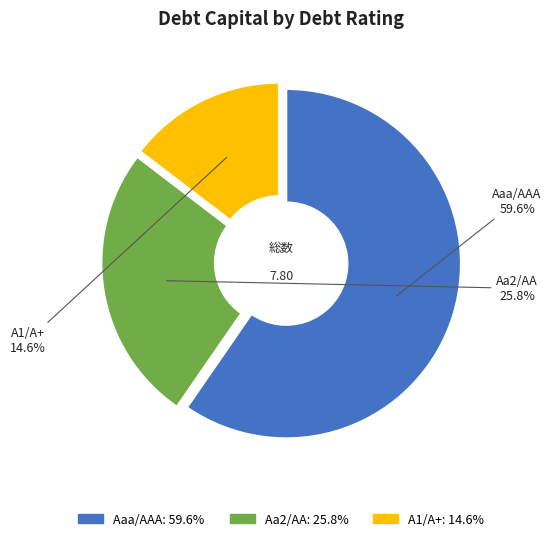

Is there any slice that represents more than half of the pie?

Yes